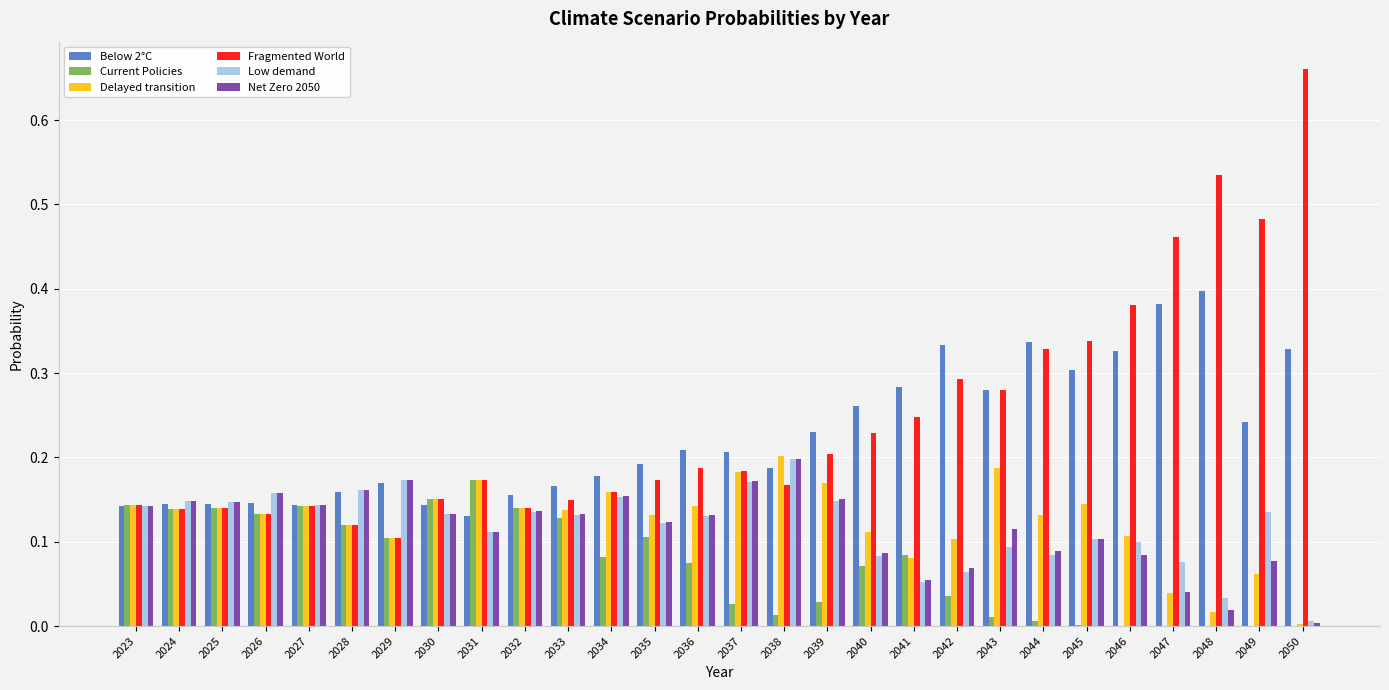

The Net Zero 2050 series shows 0.1 at 2025. True or false?

True